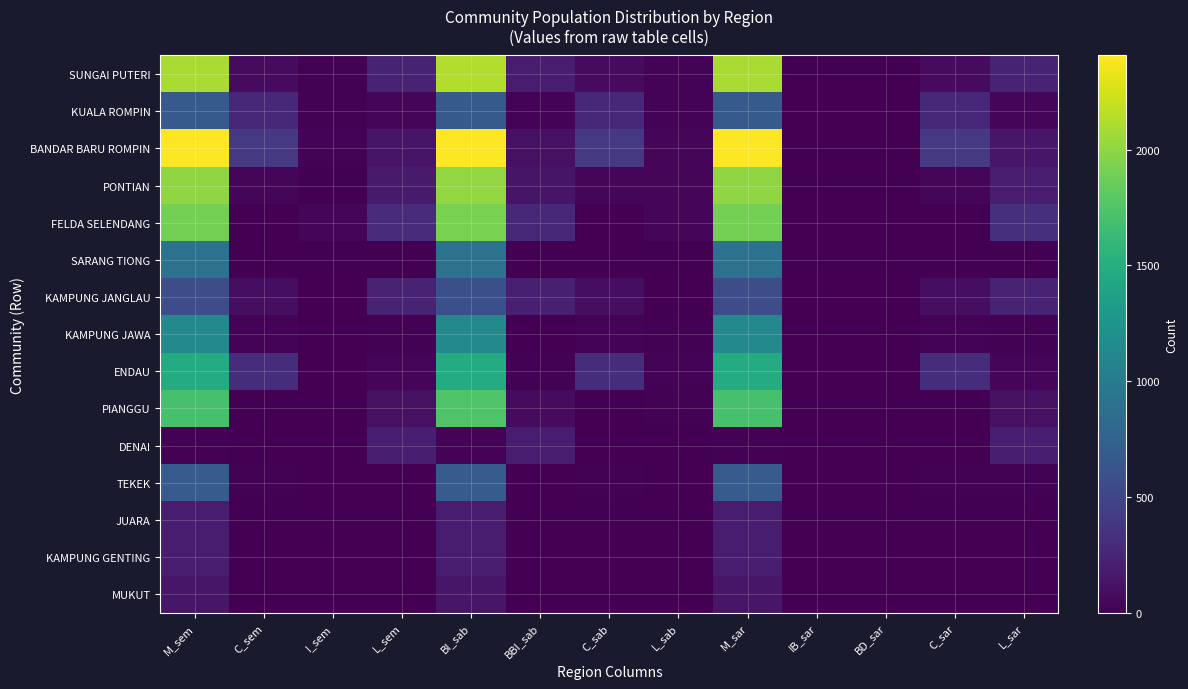

At how many categories does at least one series exceed 318?

7